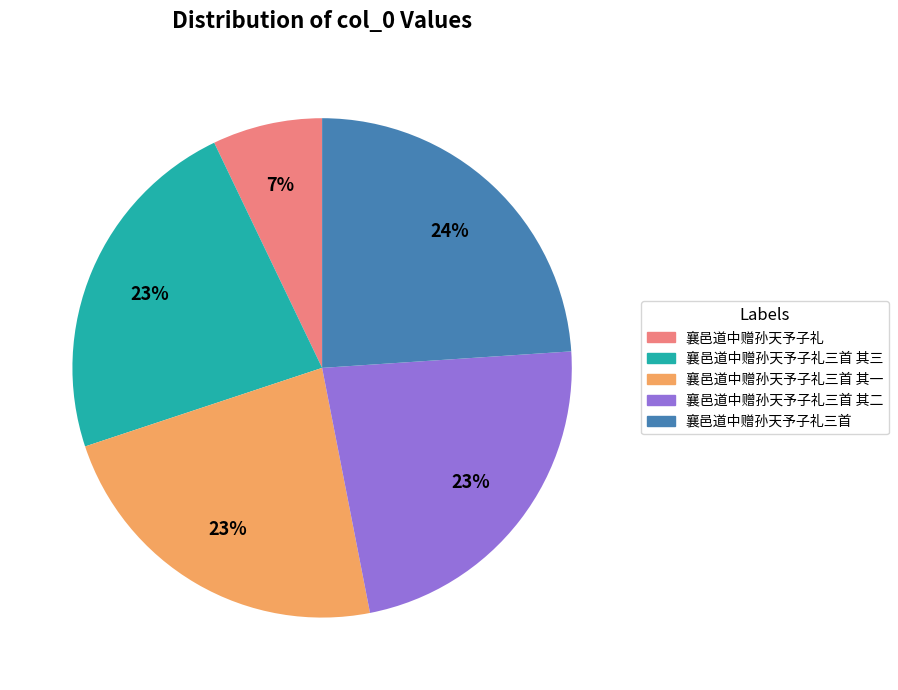

Does 襄邑道中赠孙天予子礼 represent more than half of the total?

No